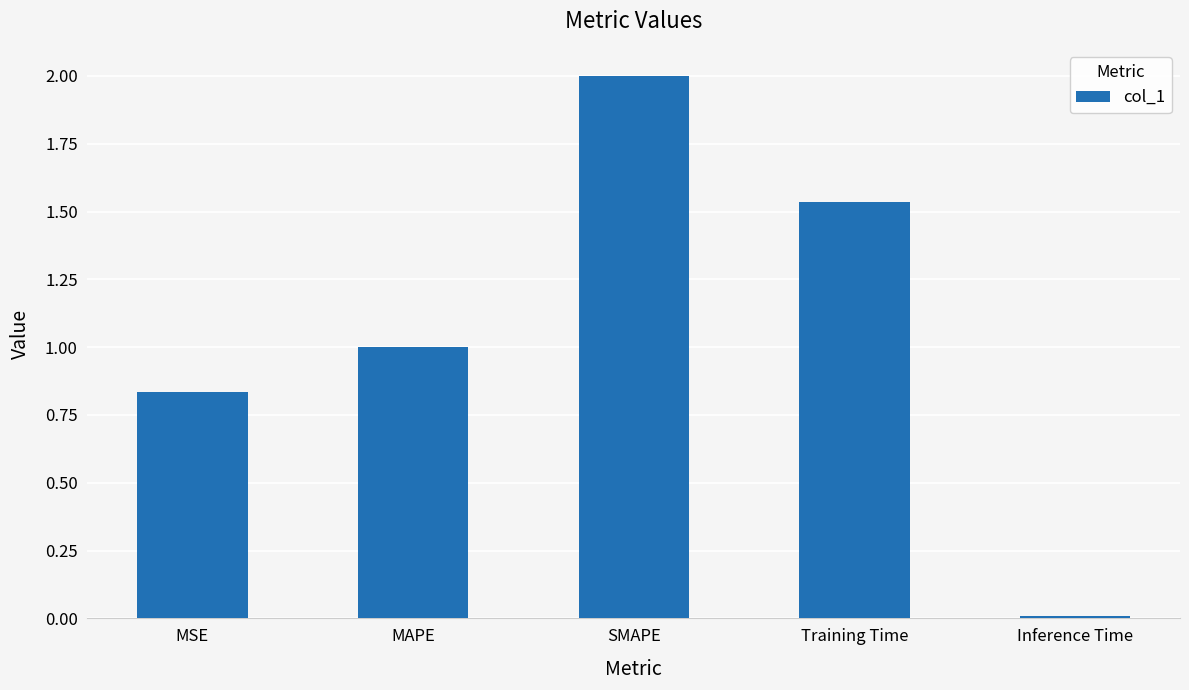

Rank the categories by value from highest to lowest.

SMAPE, Training Time, MAPE, MSE, Inference Time